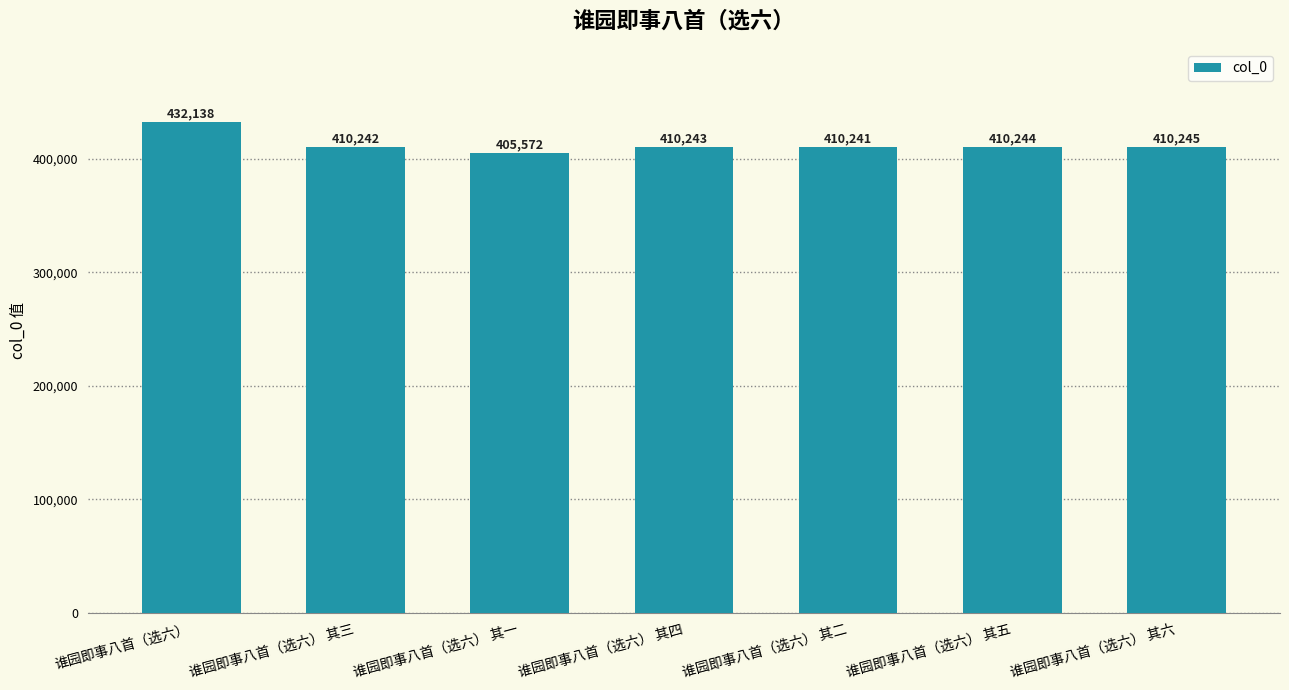

What is the ratio of the value at 谁园即事八首（选六） 其六 to the value at 谁园即事八首（选六） 其一?

1.0